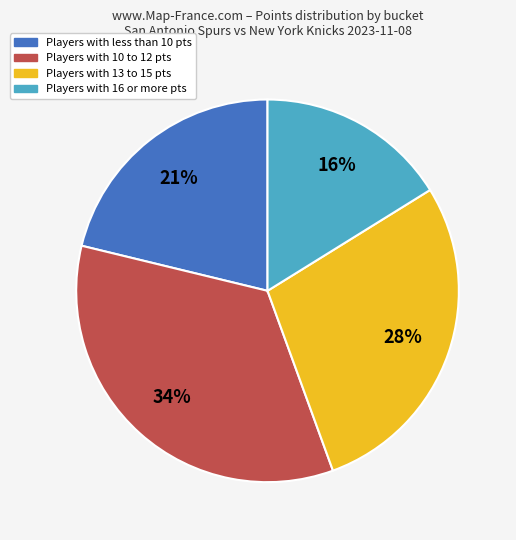

What is the ratio of the value at Players with 10 to 12 pts to the value at Players with 13 to 15 pts?

1.2